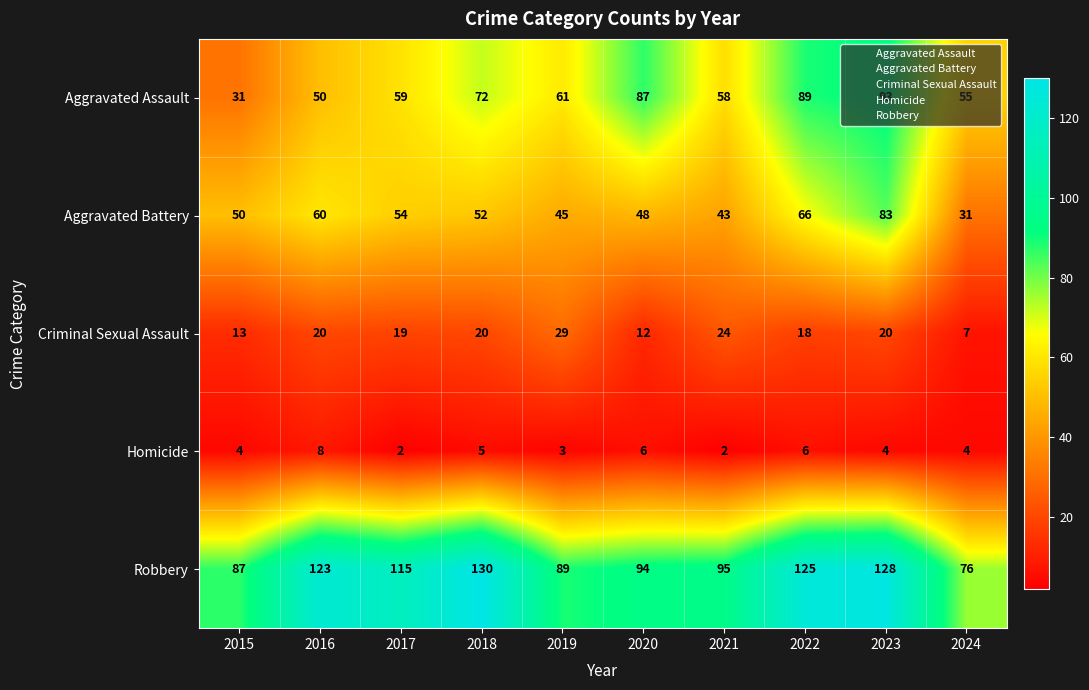

What is the spread (max minus min) of values at 2018?

125